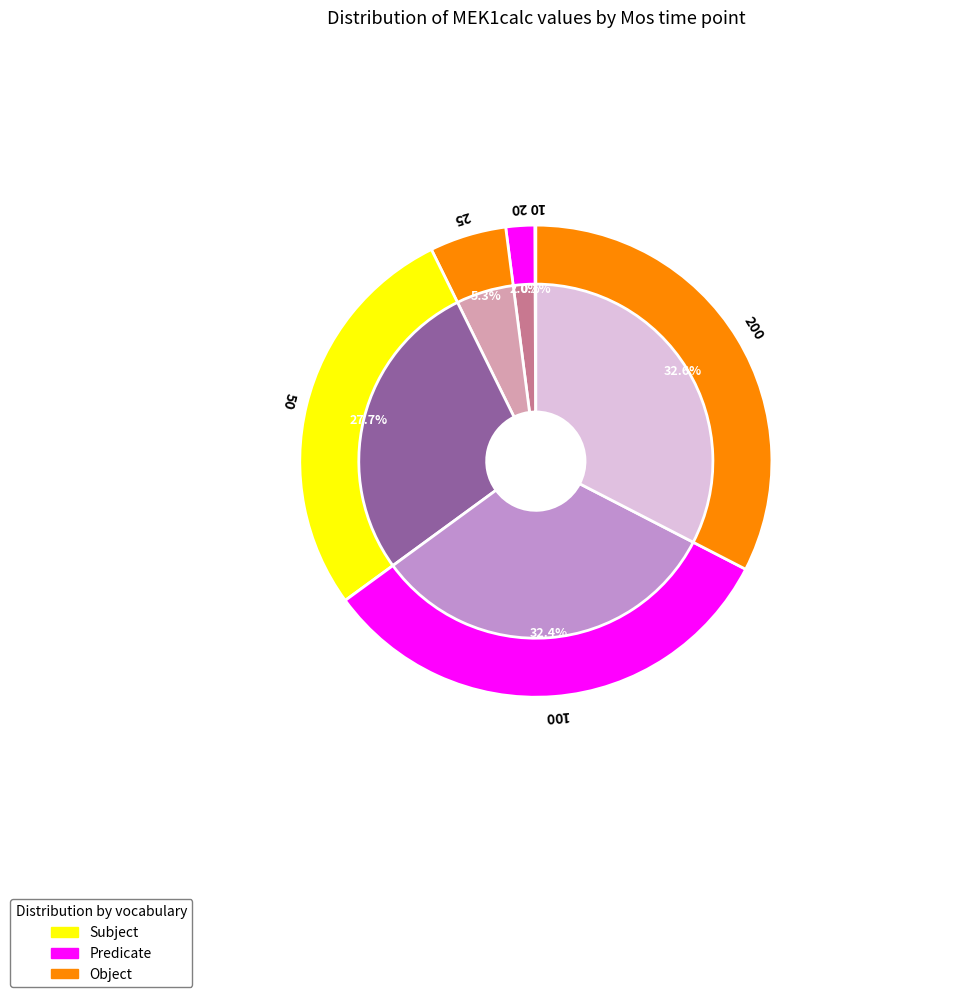

The 200 slice represents 33% of the pie. True or false?

True